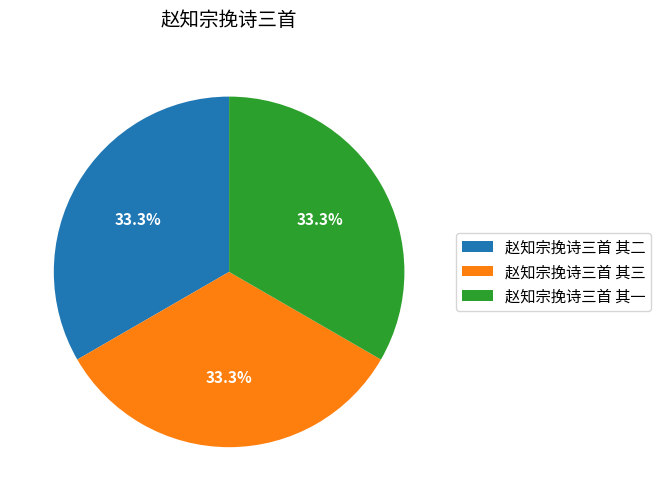

Does 赵知宗挽诗三首 其三 account for over 50% of the chart?

No